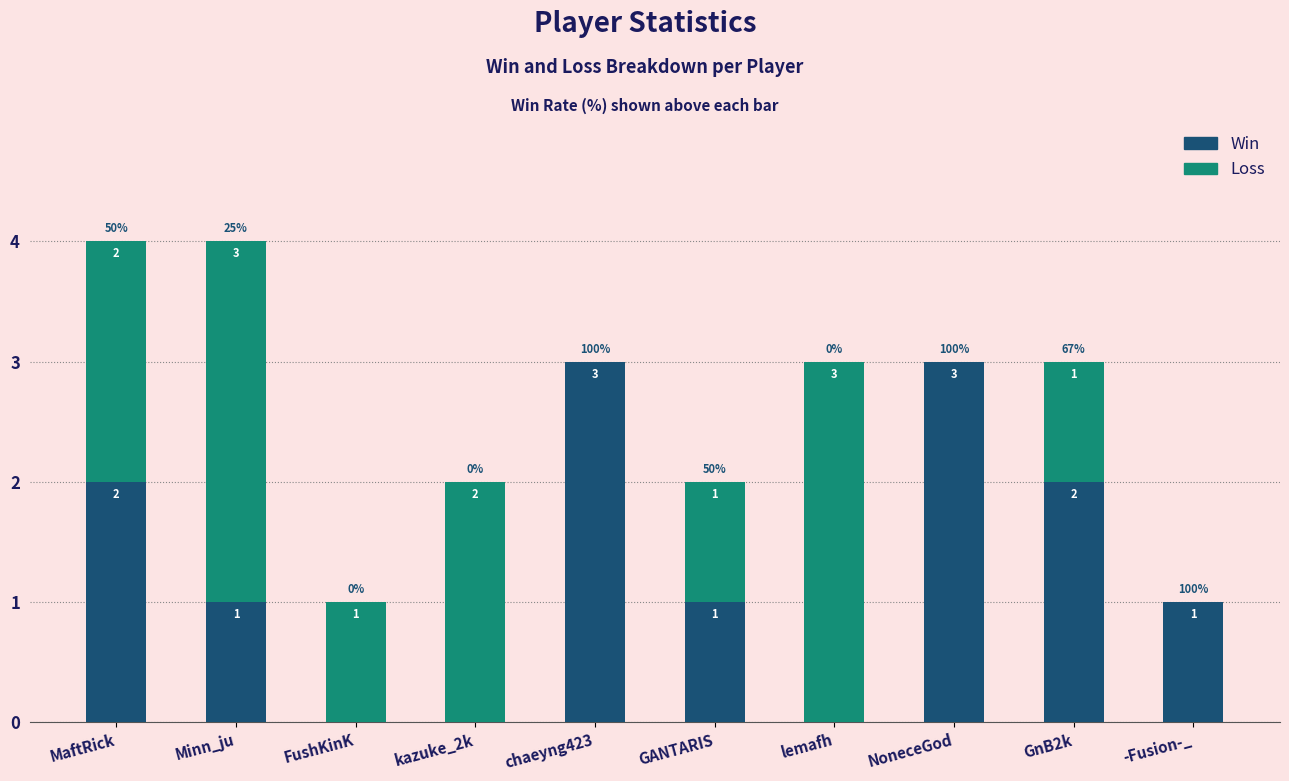

Are the bars grouped side by side (vs. stacked)?

No